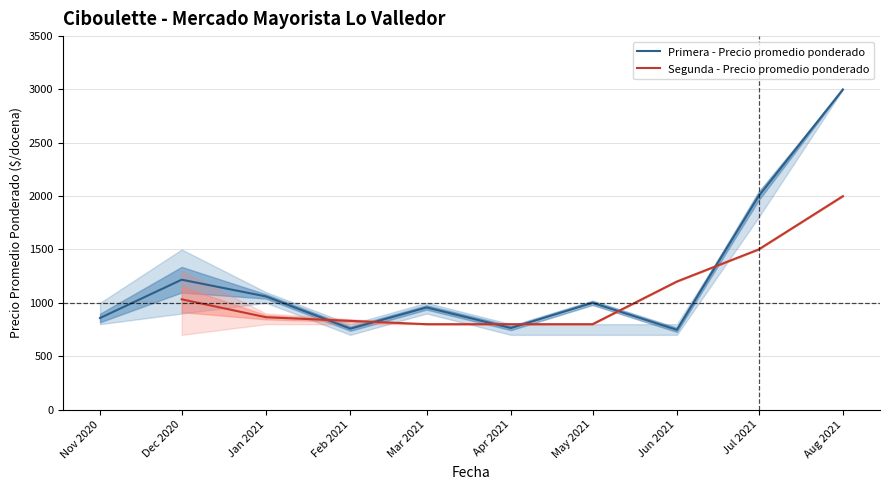

What is the difference between the highest and lowest values at 9?

1000